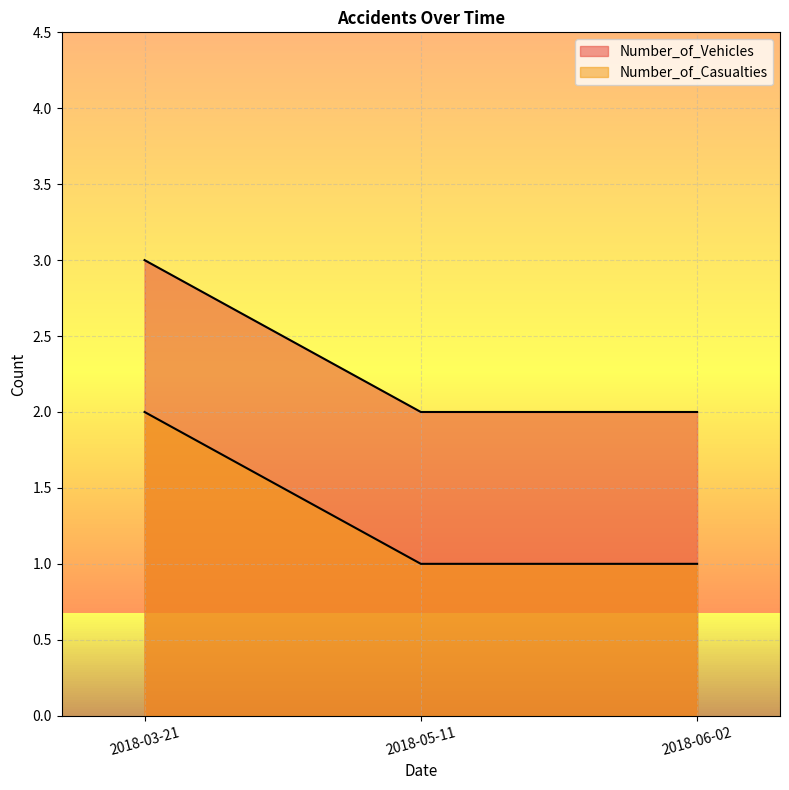

Is it true that Number_of_Vehicles equals 2 at 2018-05-11?

True